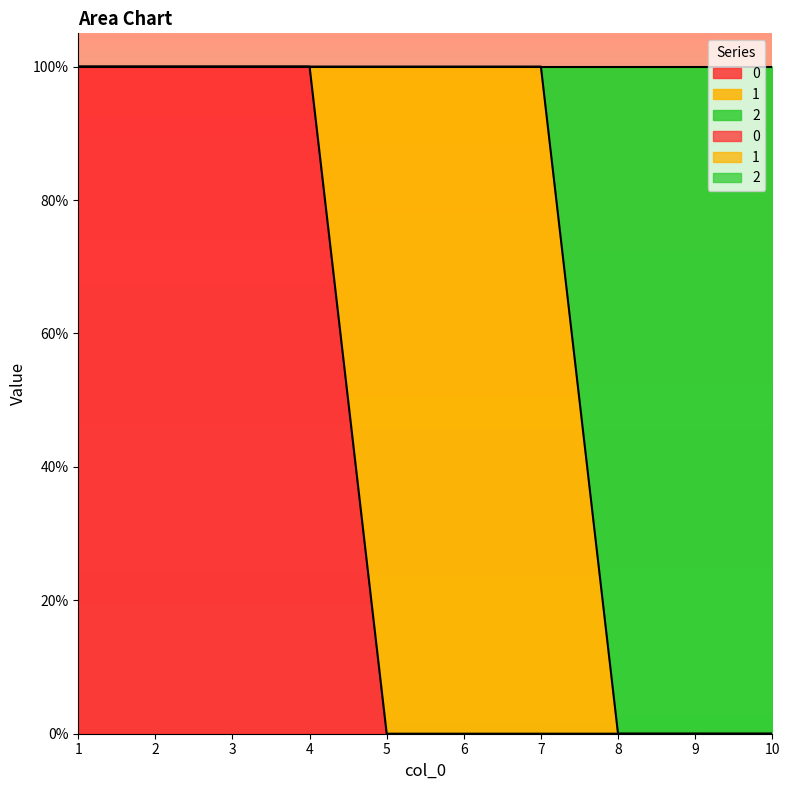

Which series has the largest total across all categories?

2